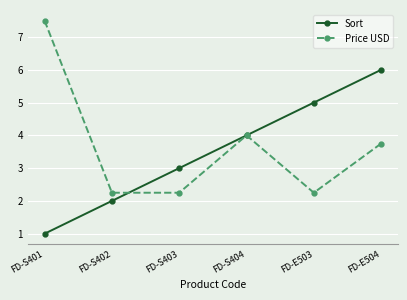

List the series in order of their overall mean, highest first.

Price USD, Sort